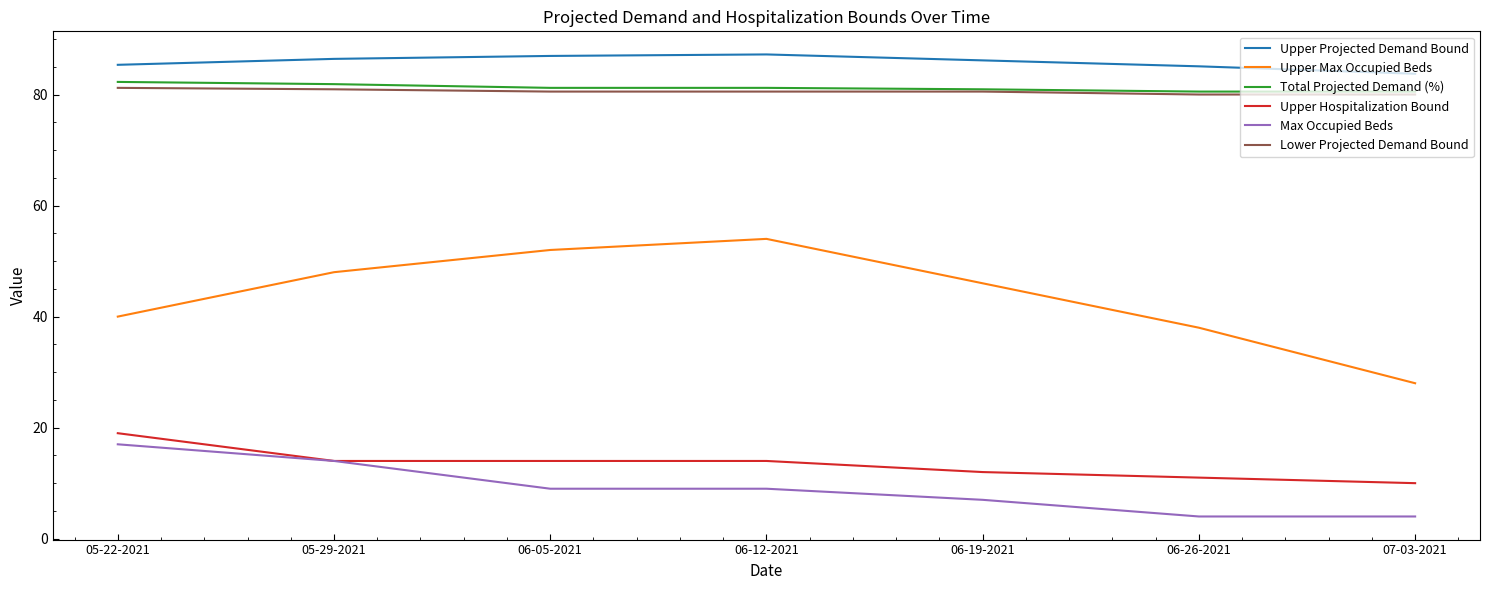

Between 06-19-2021 and 06-26-2021, which series saw the biggest shift?

Upper Max Occupied Beds